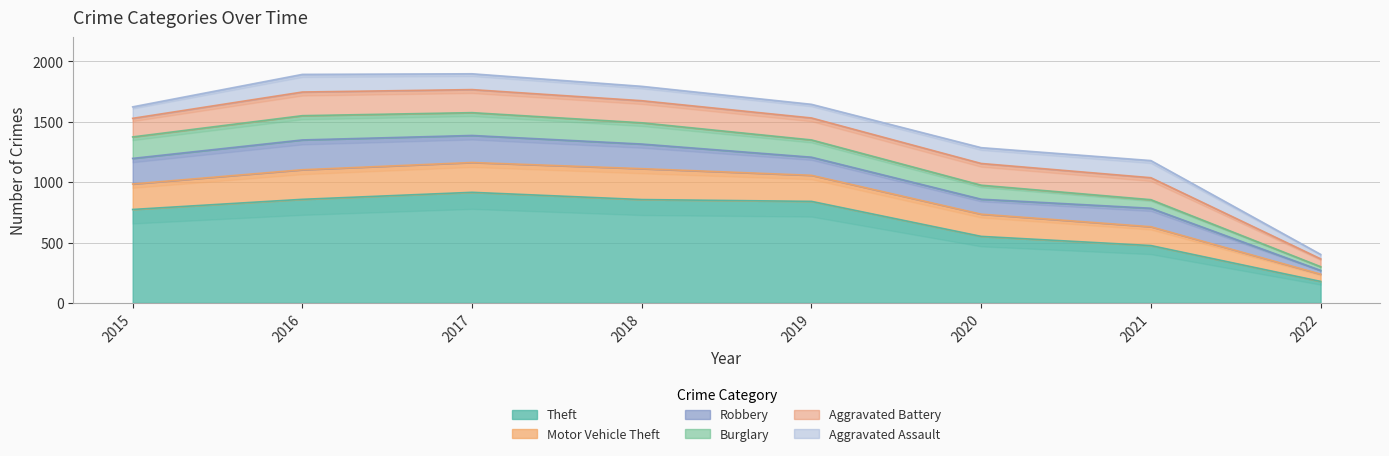

What is the sum of the Motor Vehicle Theft values at 2015 and 2019?

427